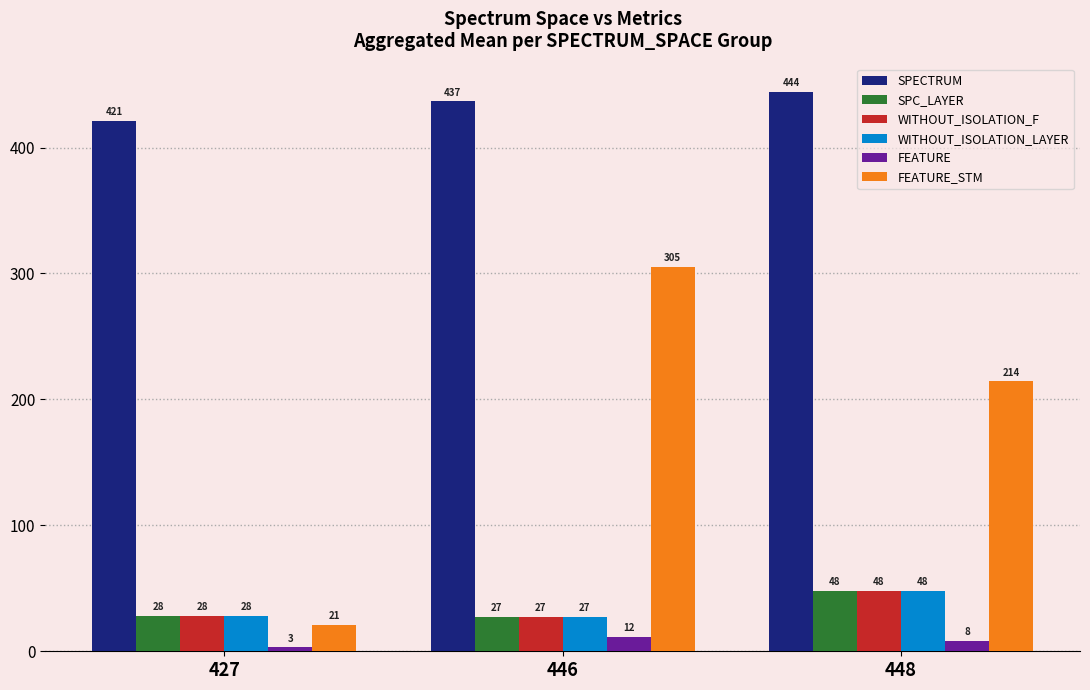

What is the maximum value shown in the chart?

444.4